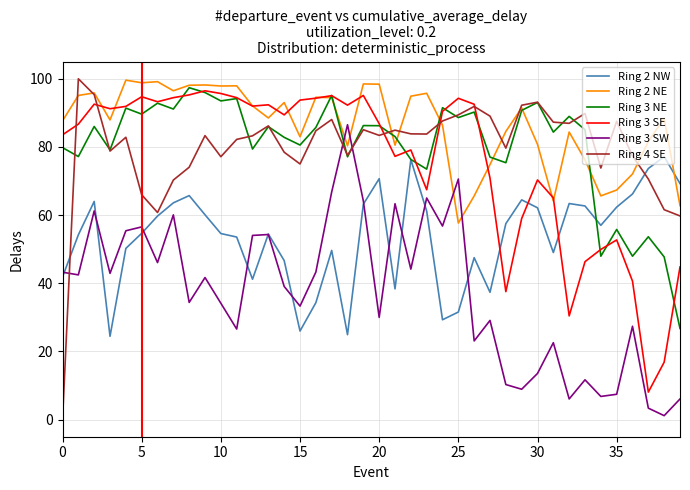

Which series has the largest range (max minus min)?

Ring 4 SE